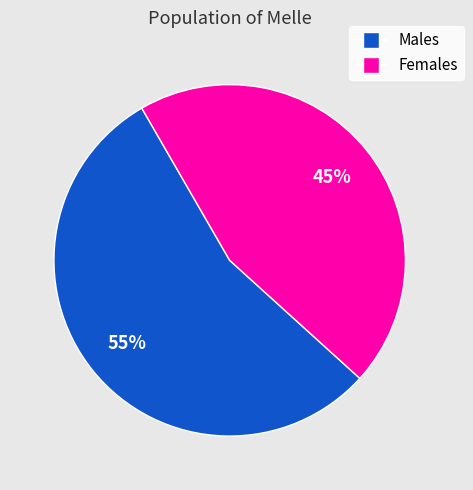

Is the sum of Females and Males greater than half?

Yes